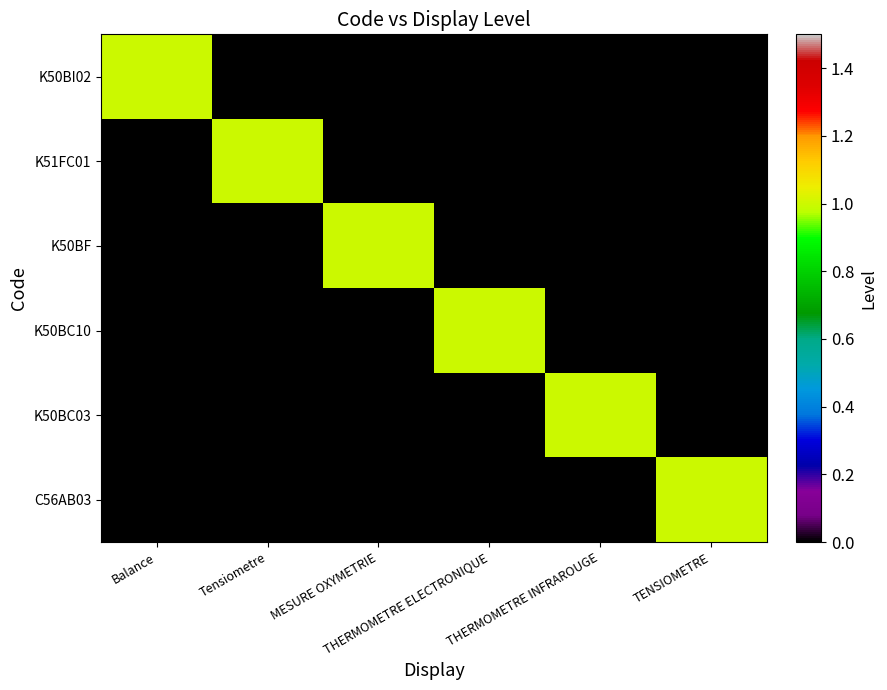

Which series changed the most between Tensiometre and TENSIOMETRE?

K51FC01